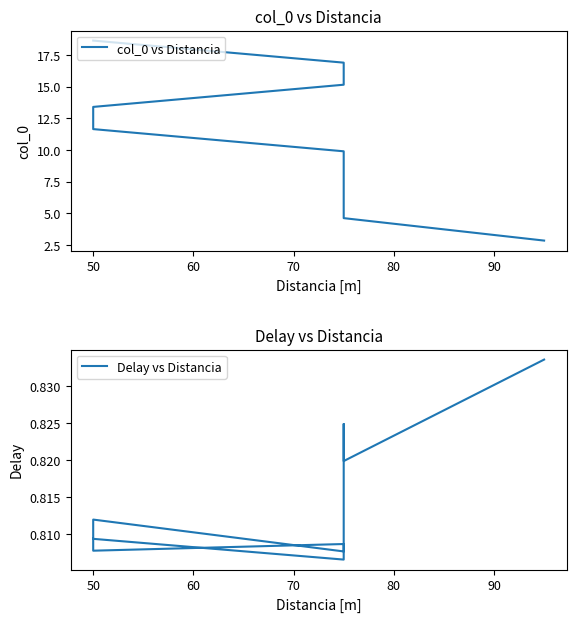

What is the greatest value displayed?

18.6